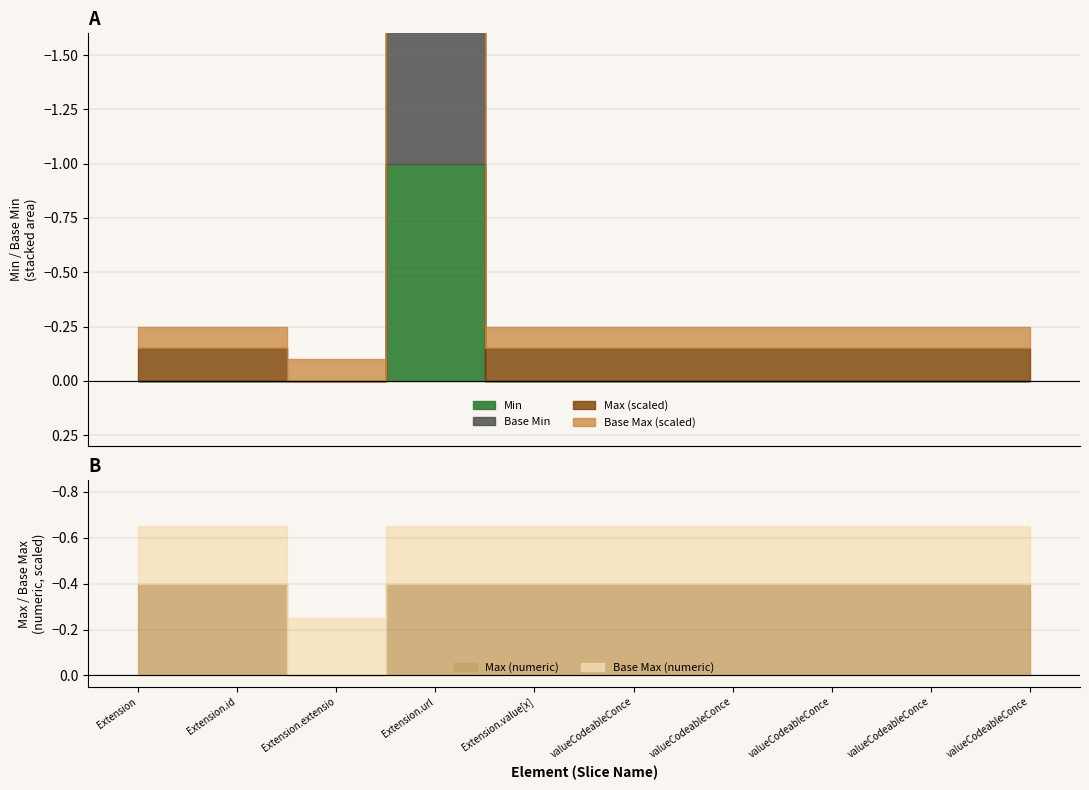

What is the maximum value shown in the chart?

1